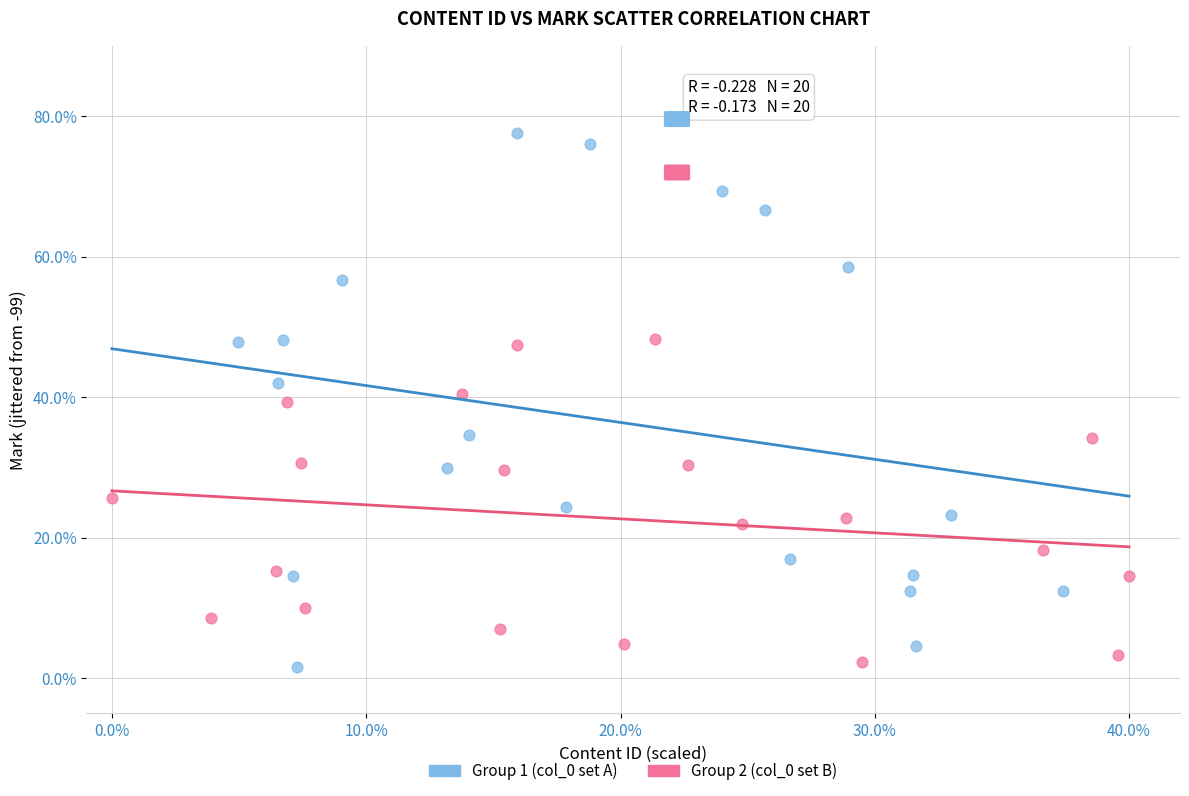

Which series reaches the maximum Y coordinate?

Group 1 (col_0 set A)